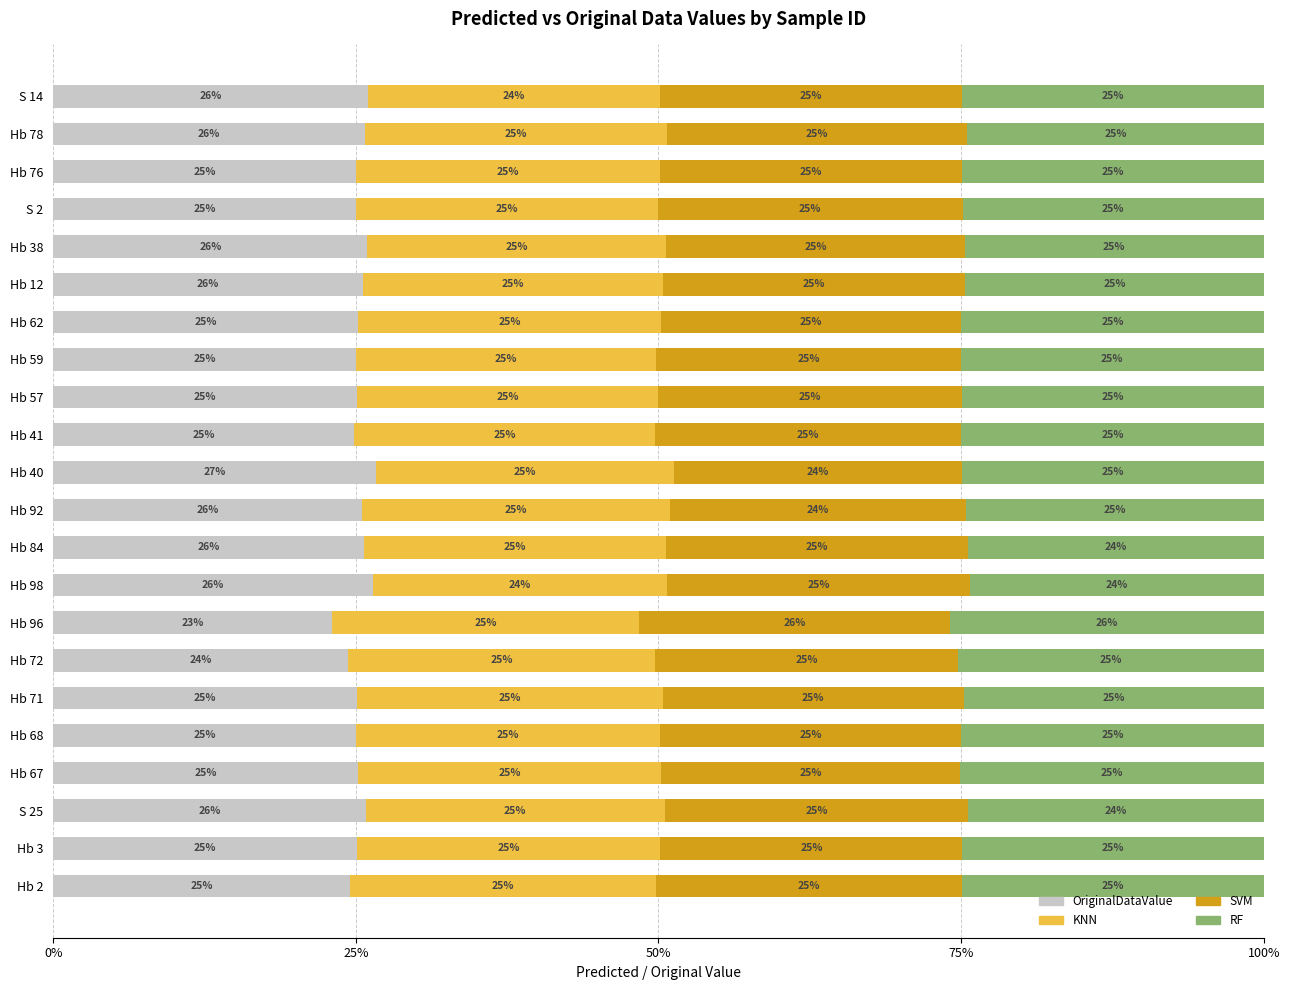

What is the highest value of the OriginalDataValue series?

26.6